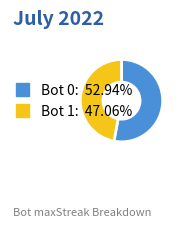

Count the number of slices in the pie.

2